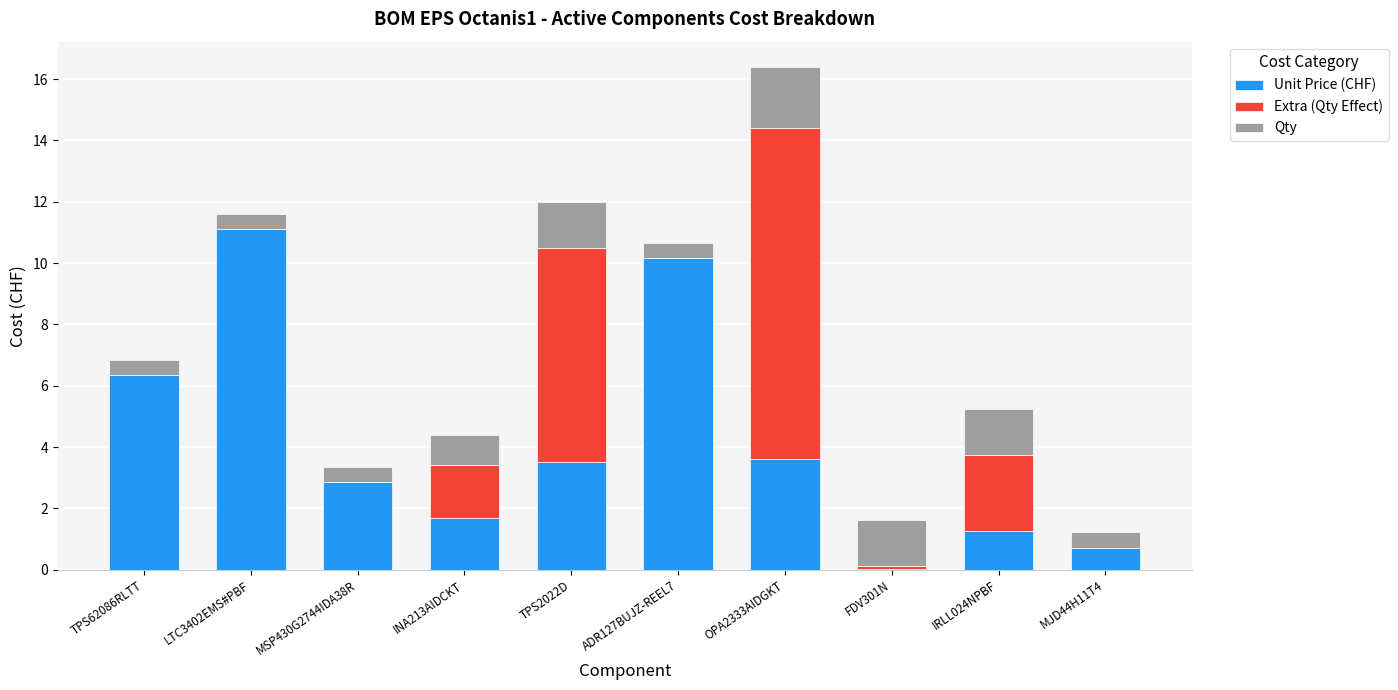

Does the chart contain stacked bars?

Yes